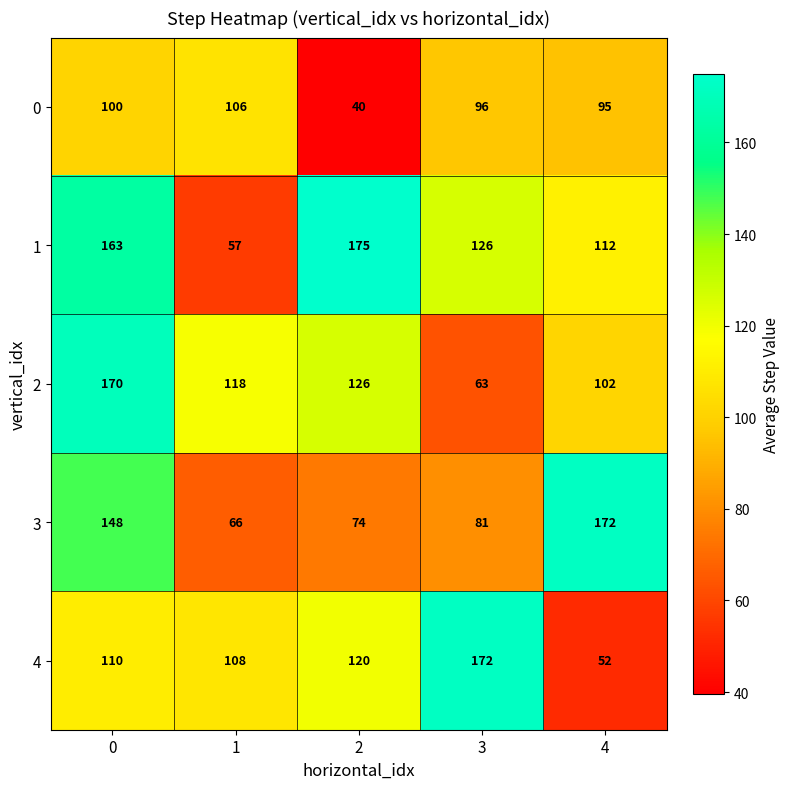

Which category has the lowest value across all series?

2